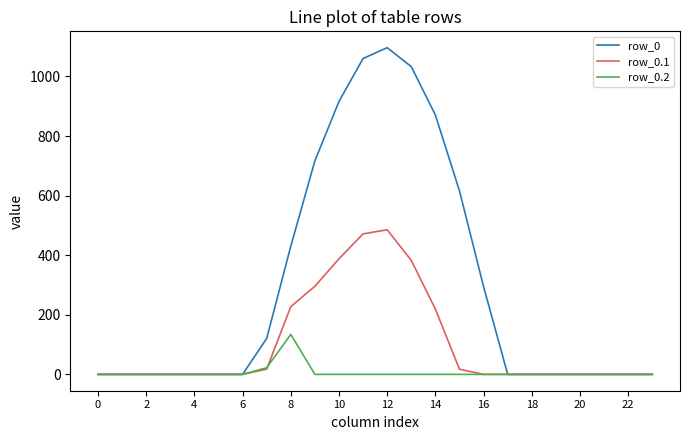

Which series has the largest total across all categories?

row_0